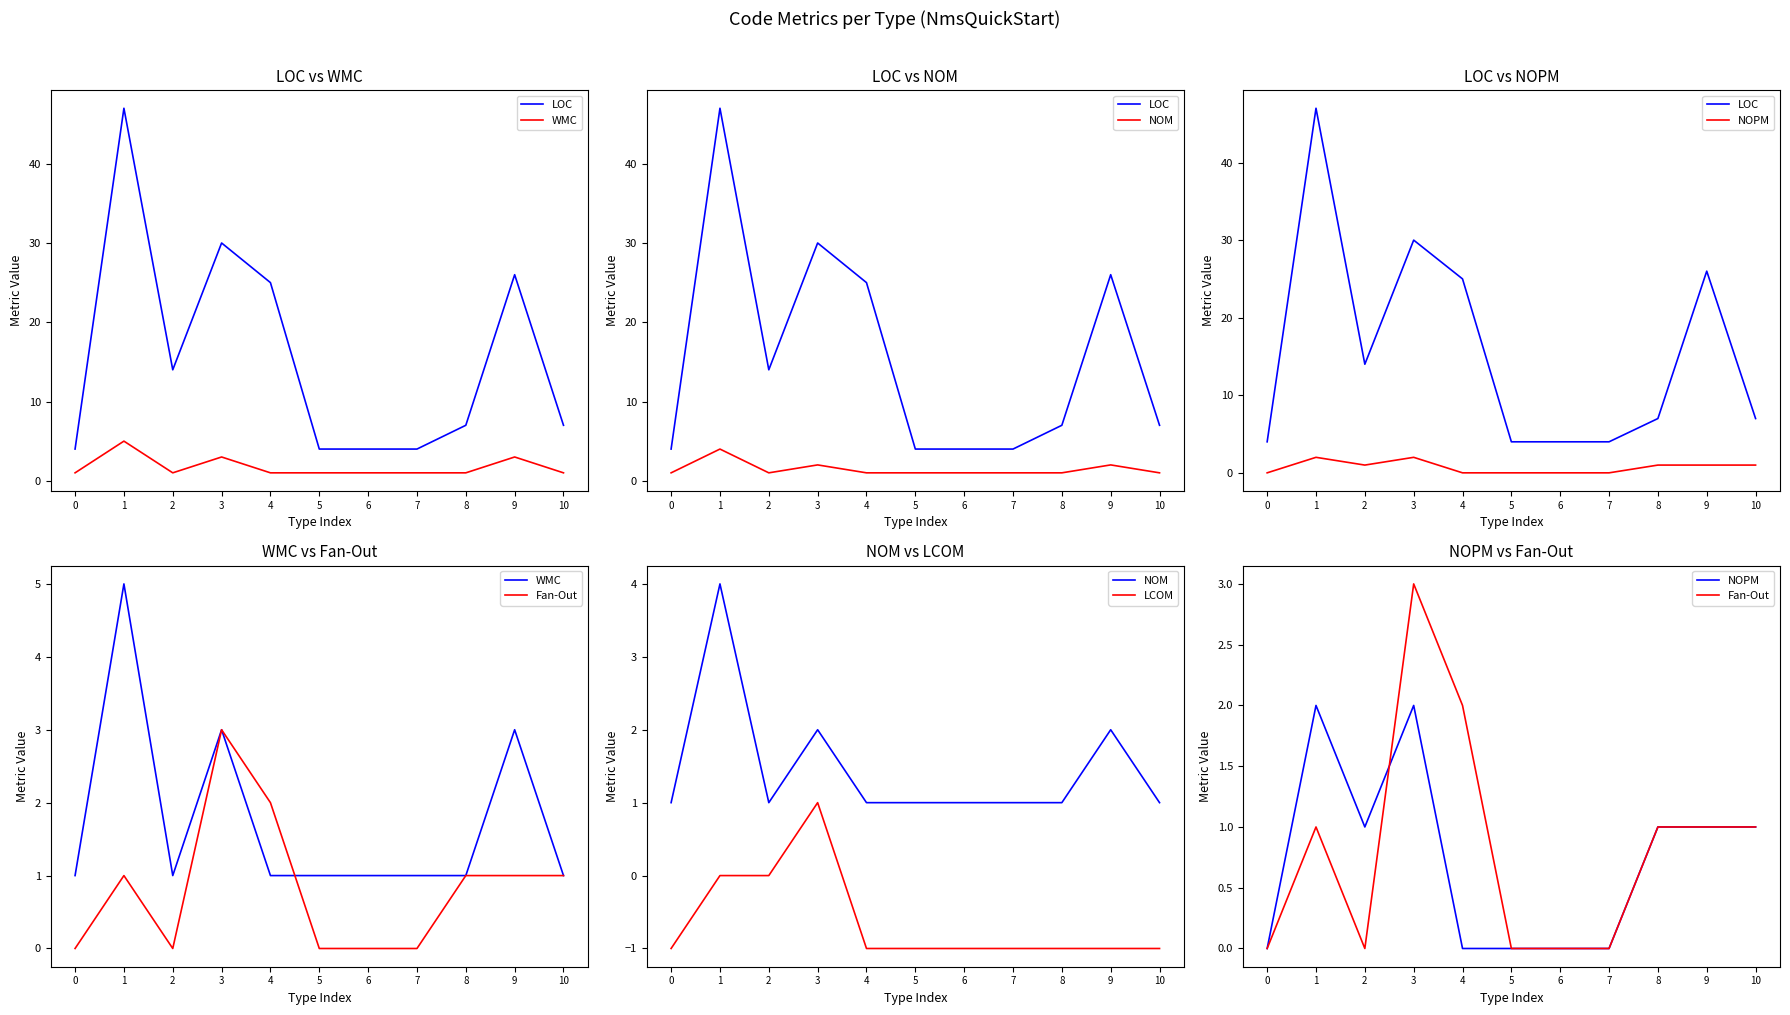

Reading right to left, transcribe all the data shown in this chart.

LOC: 10=7	9=26	8=7	7=4	6=4	5=4	4=25	3=30	2=14	1=47	0=4
WMC: 10=1	9=3	8=1	7=1	6=1	5=1	4=1	3=3	2=1	1=5	0=1
NOM: 10=1	9=2	8=1	7=1	6=1	5=1	4=1	3=2	2=1	1=4	0=1
NOPM: 10=1	9=1	8=1	7=0	6=0	5=0	4=0	3=2	2=1	1=2	0=0
Fan-Out: 10=1	9=1	8=1	7=0	6=0	5=0	4=2	3=3	2=0	1=1	0=0
LCOM: 10=-1	9=-1	8=-1	7=-1	6=-1	5=-1	4=-1	3=1	2=0	1=0	0=-1